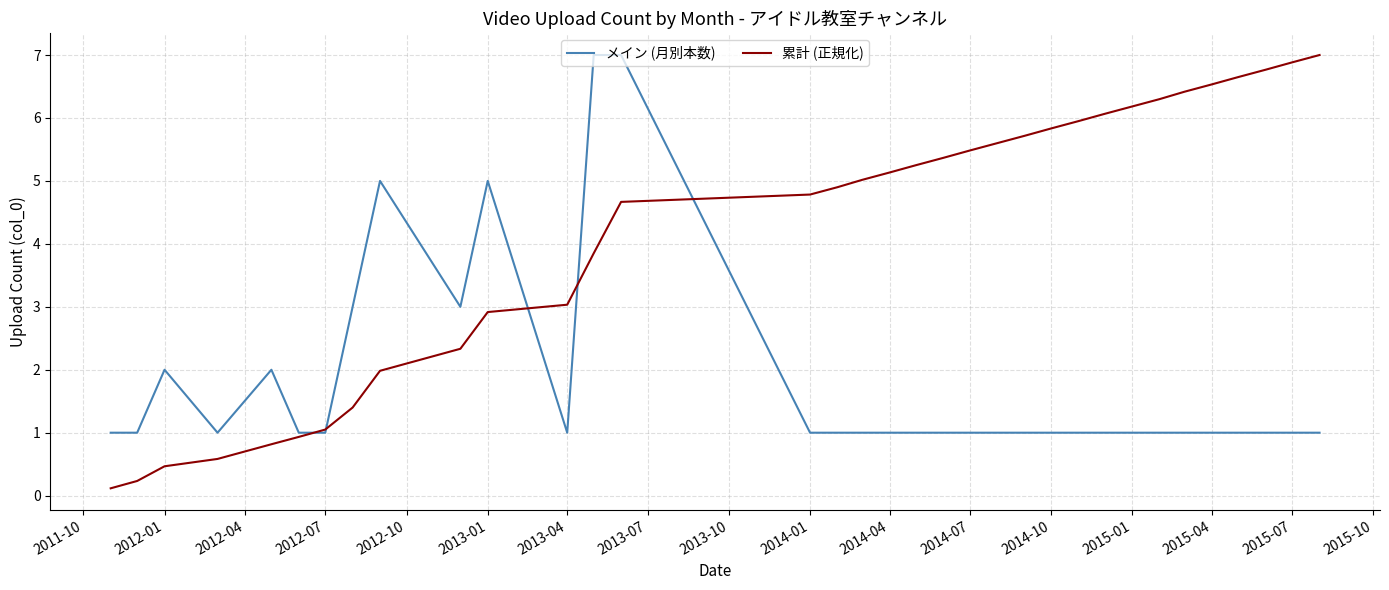

Which series has the largest total across all categories?

累計 (正規化)